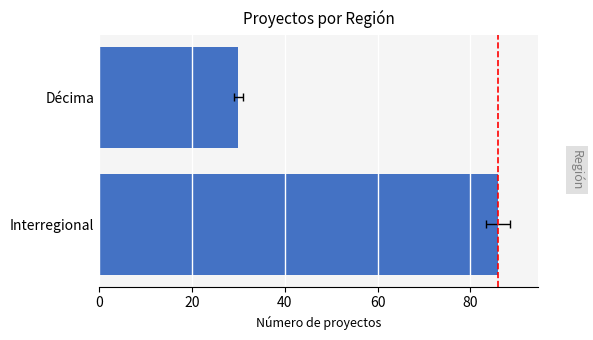

What is the change in value from 0 to 20?

-56